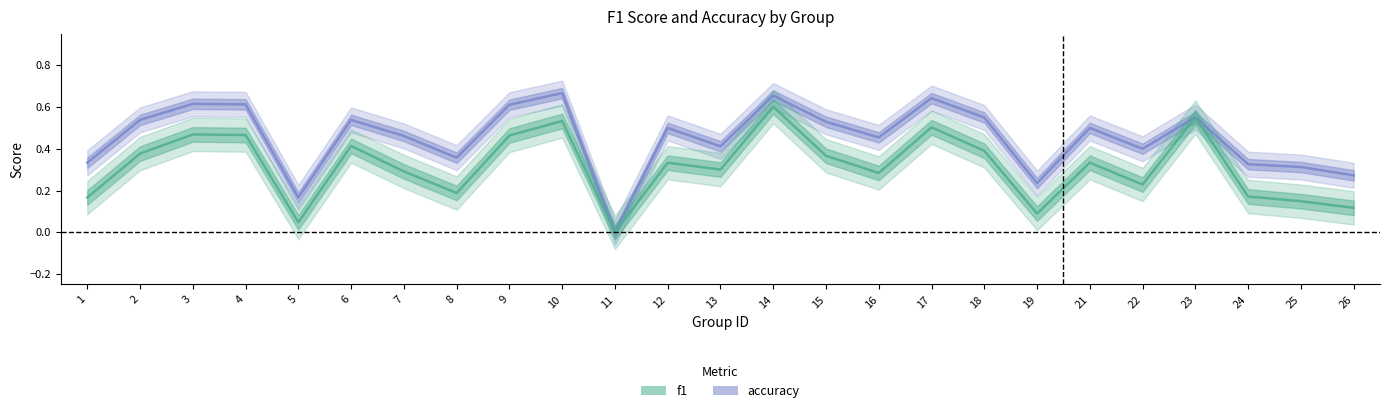

True or false: f1 and accuracy intersect in this chart.

False